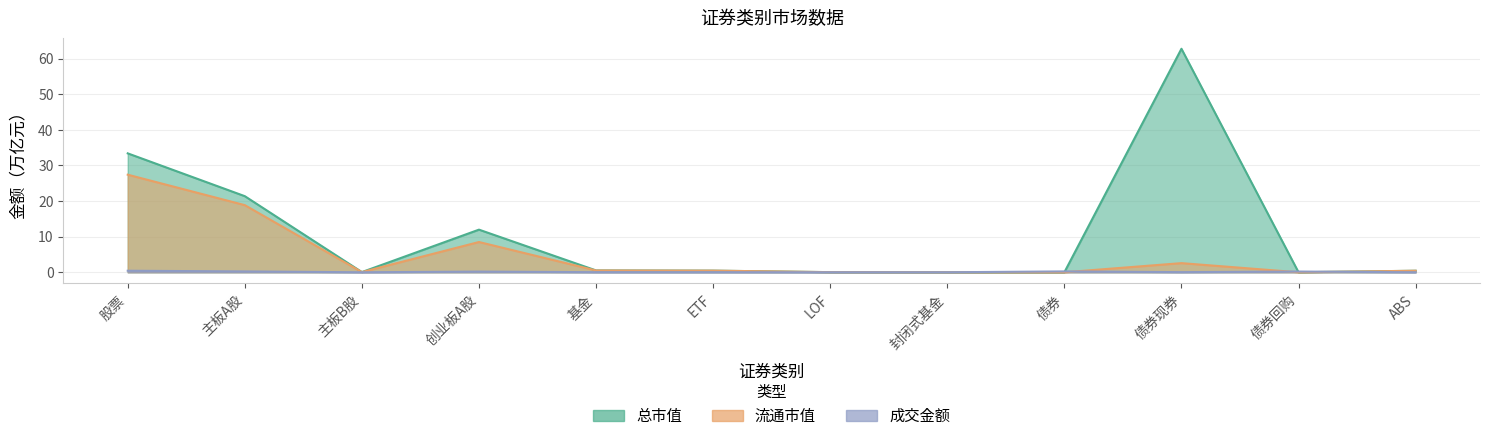

Which has a higher value, 封闭式基金 or LOF?

LOF